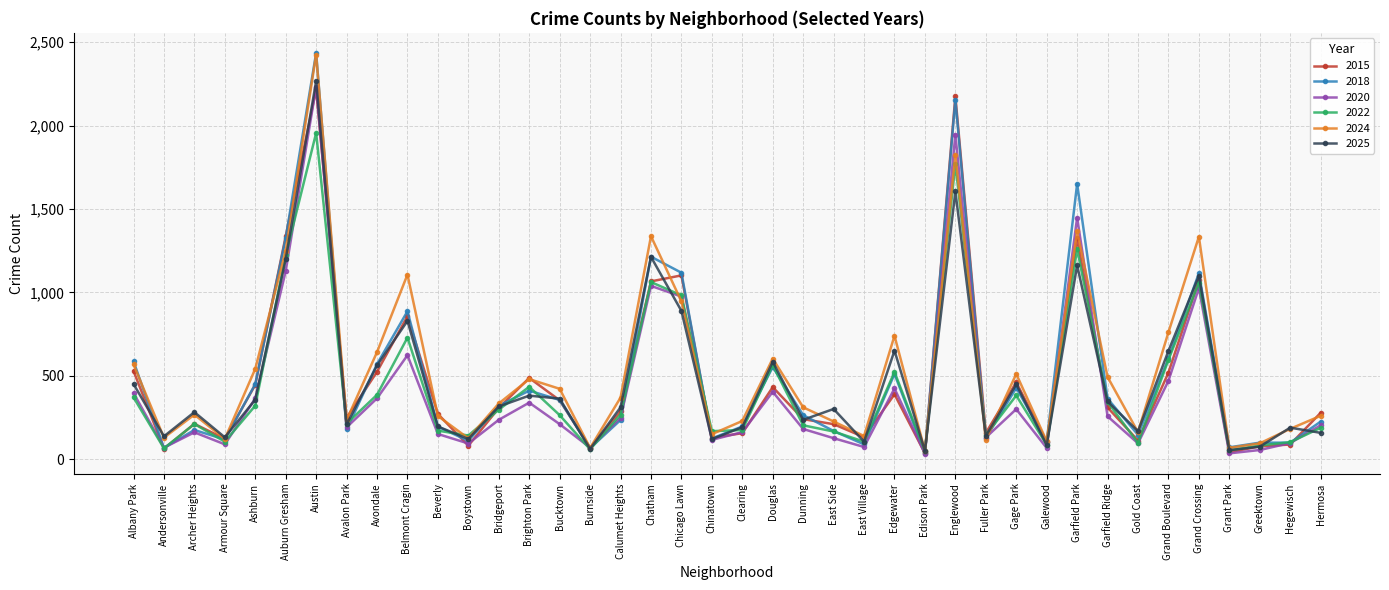

What is the sum of all 2022 values?

17372